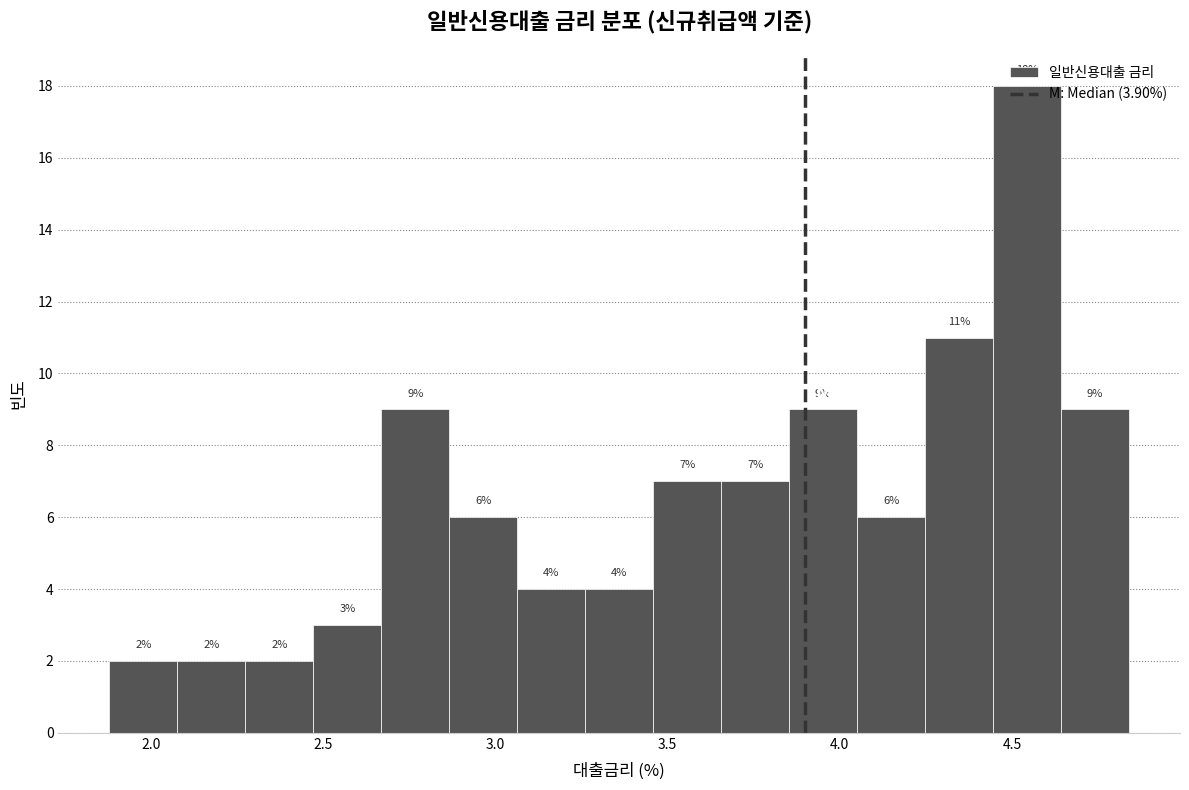

Read against the x-axis, roughly where is the centre of the tallest bar?

4.55